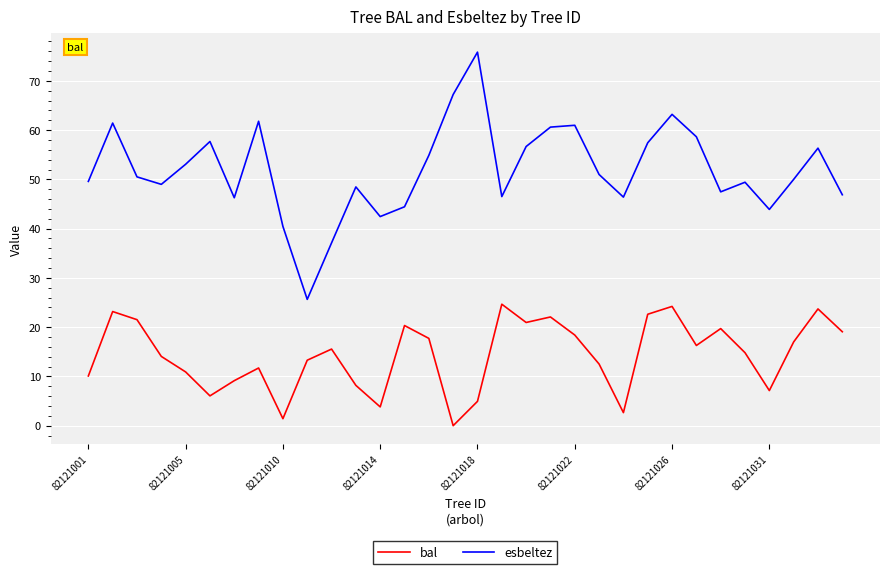

Which series has the largest total across all categories?

esbeltez